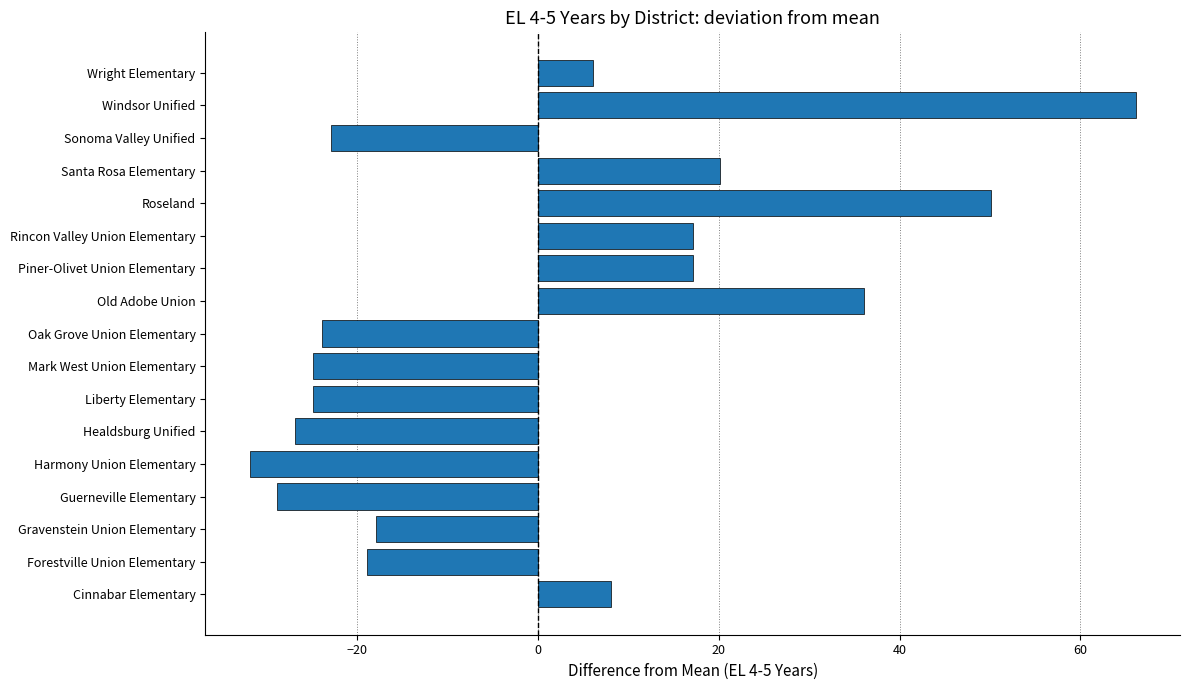

What is the difference between the values at Roseland and Santa Rosa Elementary?

30.0